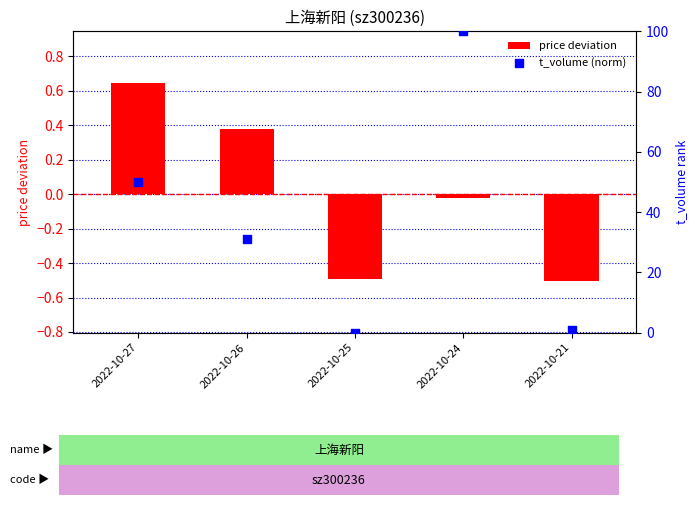

At which category is the sum across all series the highest?

2022-10-24